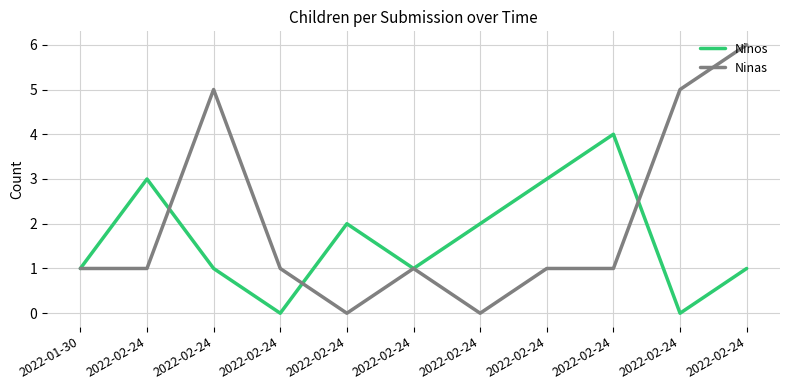

What is the average value of the Ninos series?

2